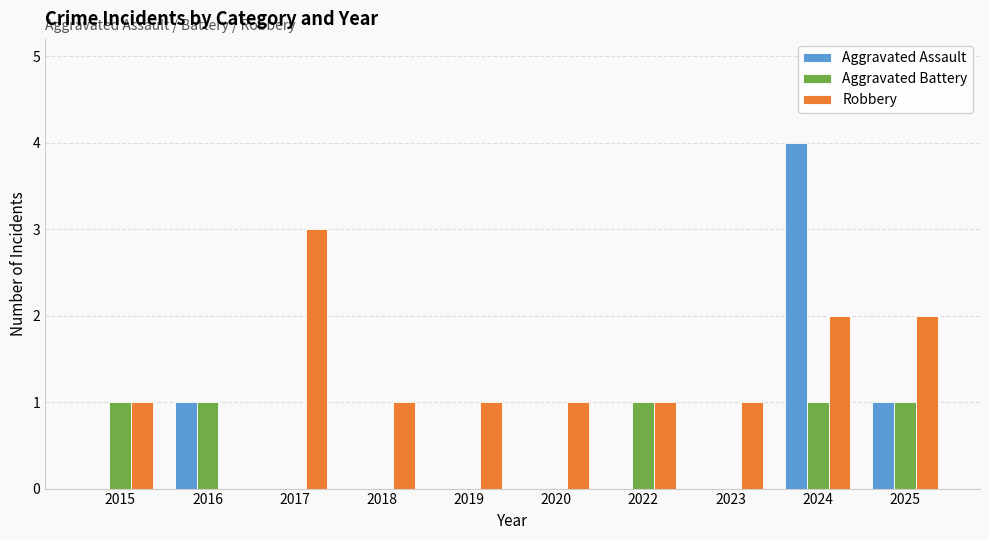

What is the average value of the Aggravated Assault series?

1